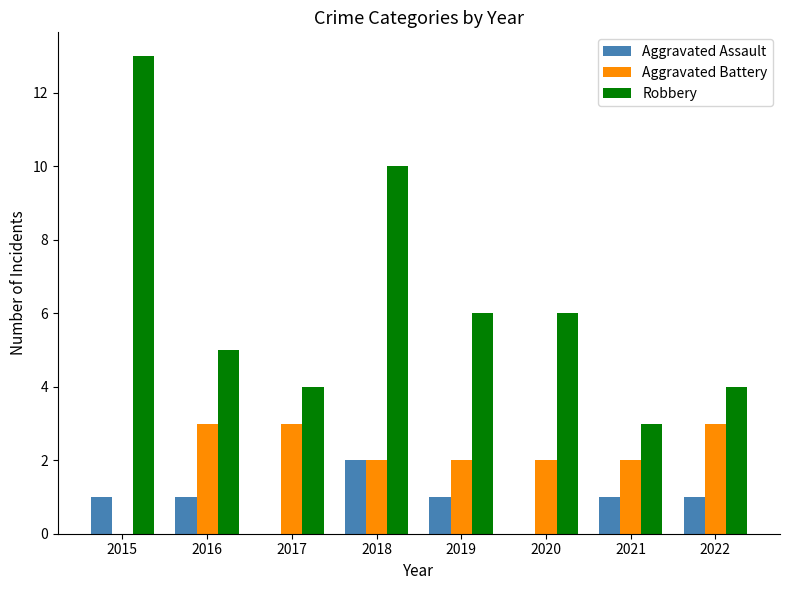

What is the greatest value displayed?

13